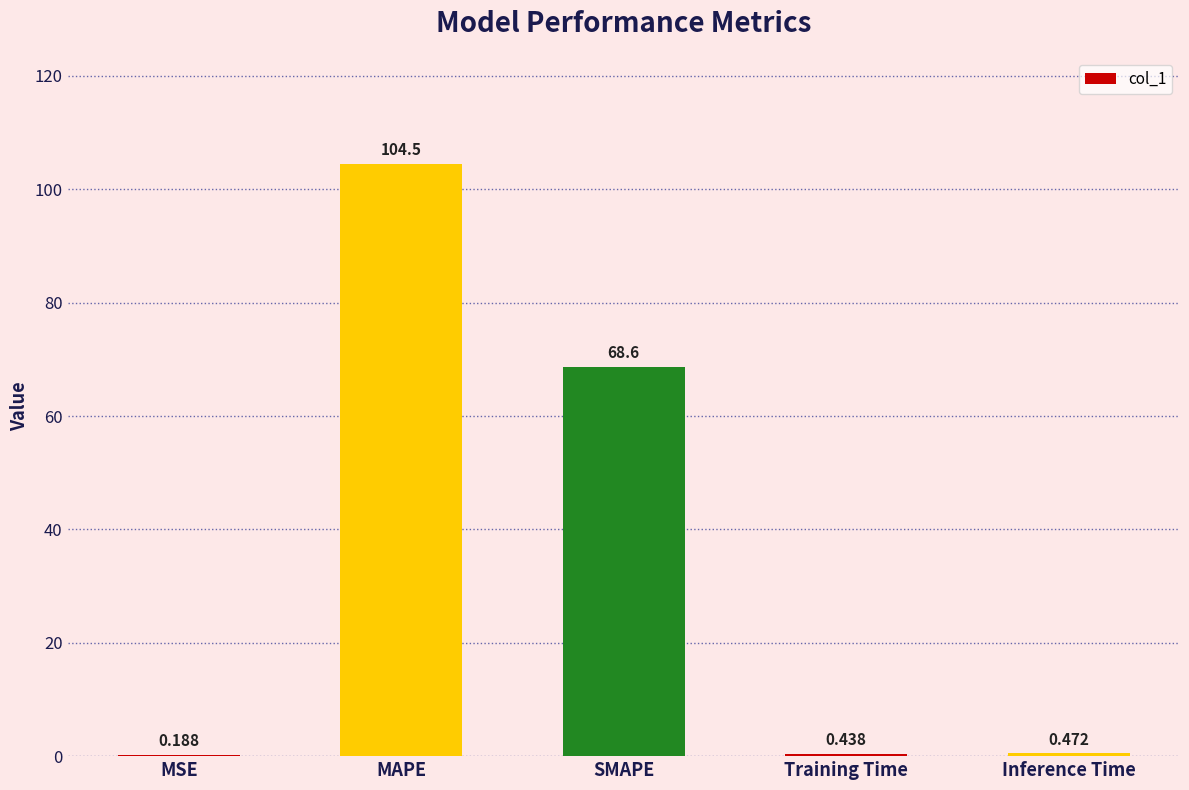

Which label corresponds to the largest value in the chart?

MAPE